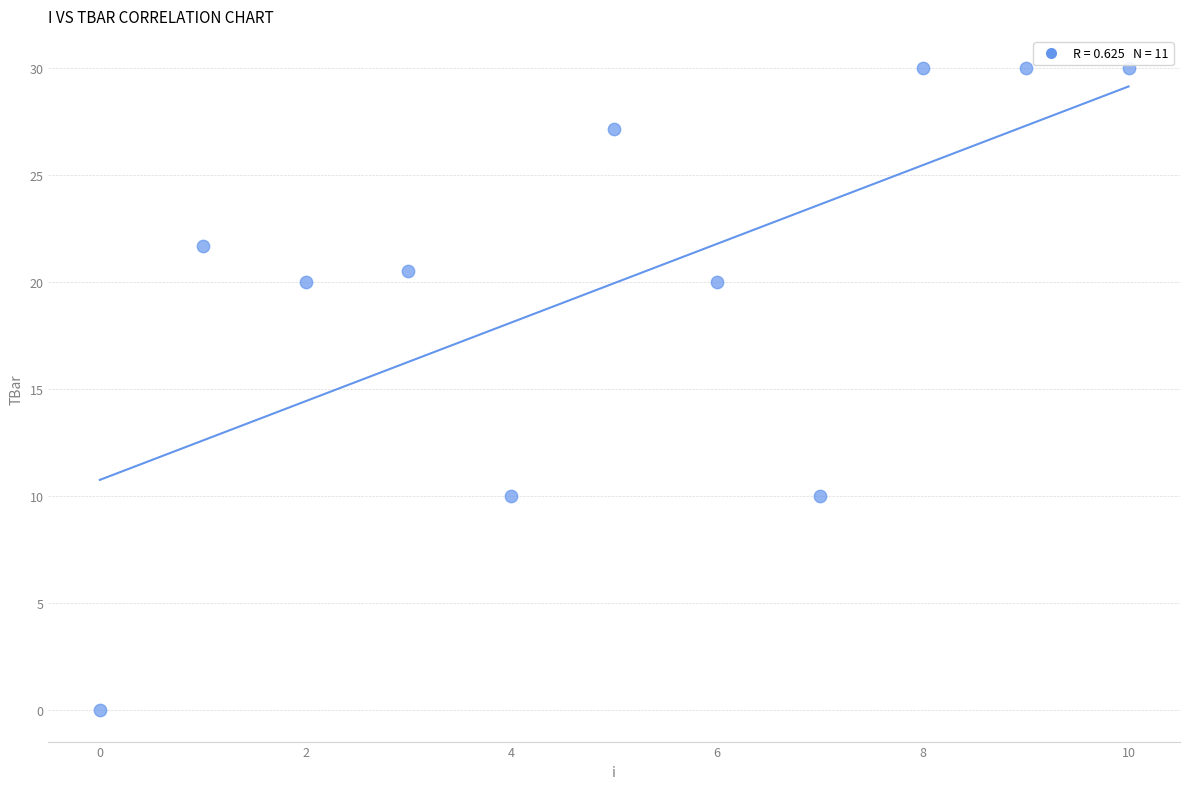

What is the average Y value?

19.9